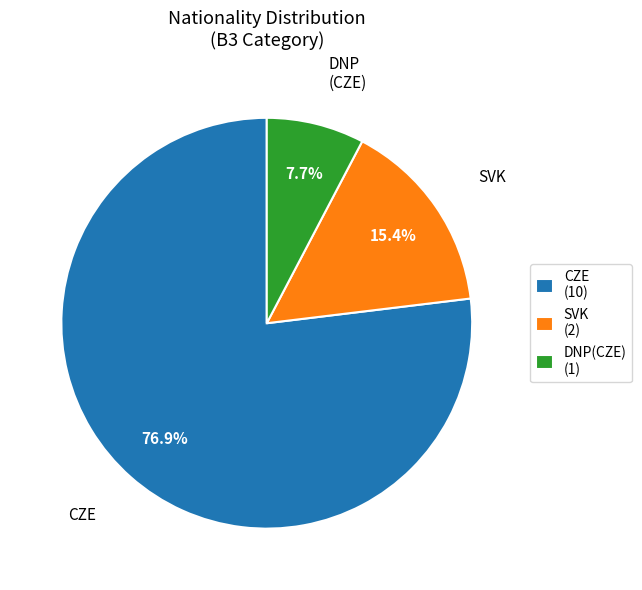

Does any single category account for the majority?

Yes